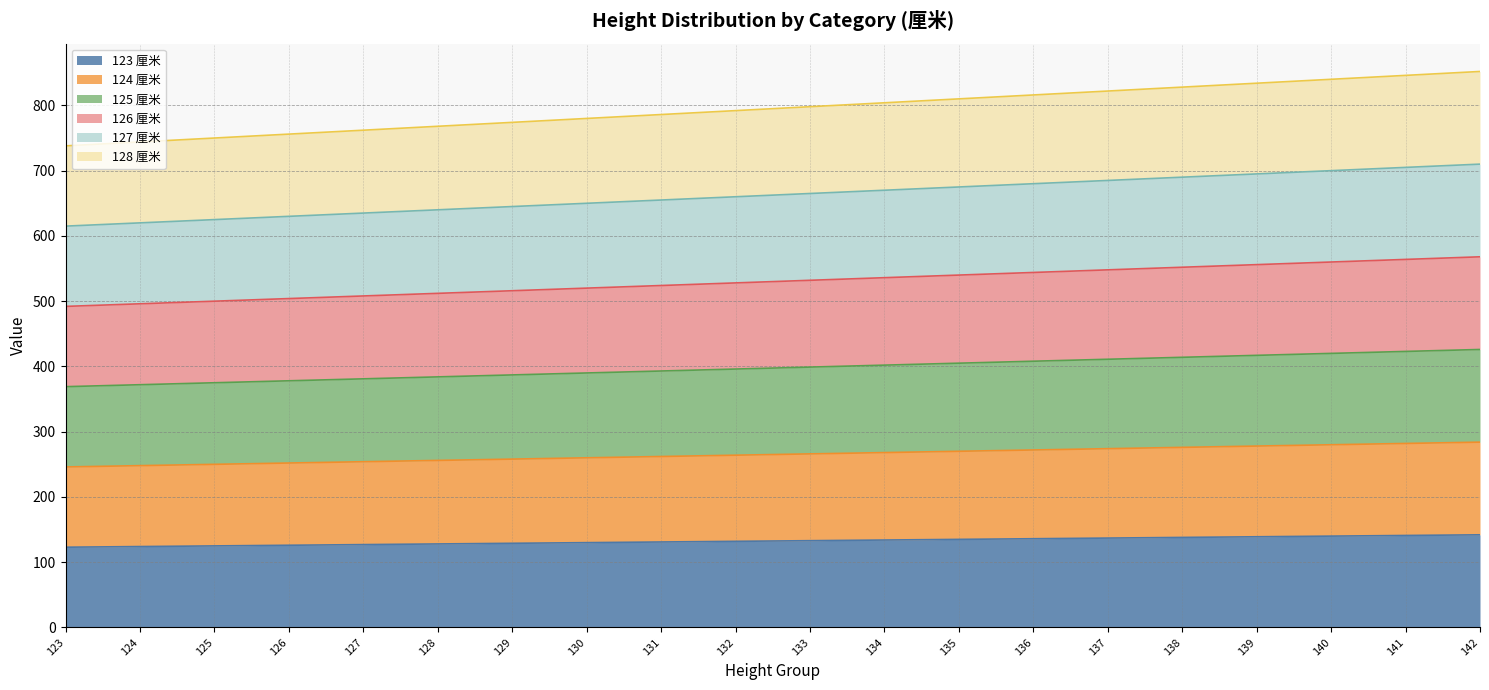

True or false: 123 厘米 has a value of 219 at 124.

False